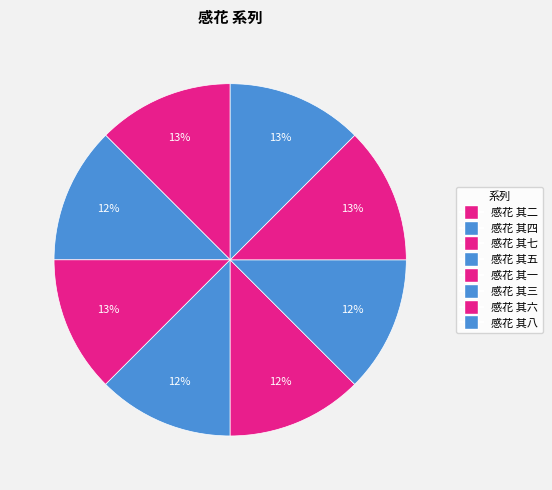

To the nearest percent, what is the combined percentage of 感花 其二 and 感花 其一?

25%